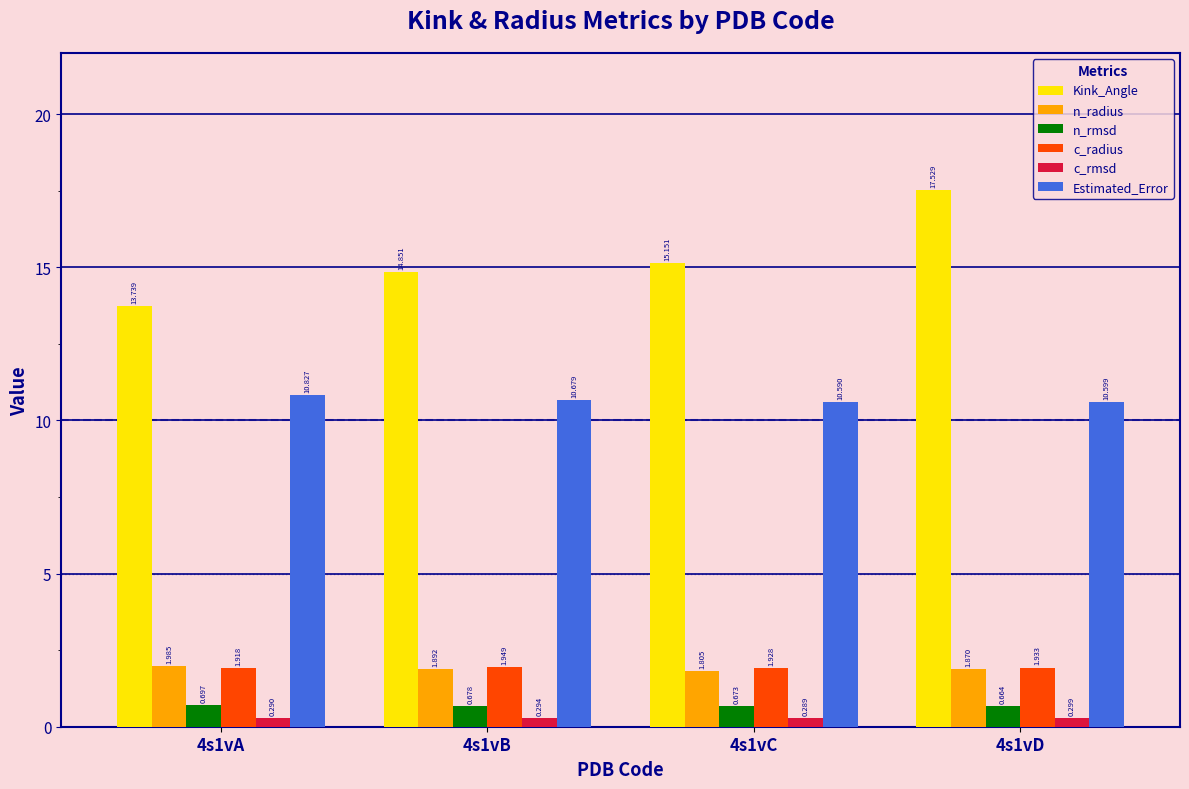

Which series changed the most between 4s1vA and 4s1vD?

Kink_Angle